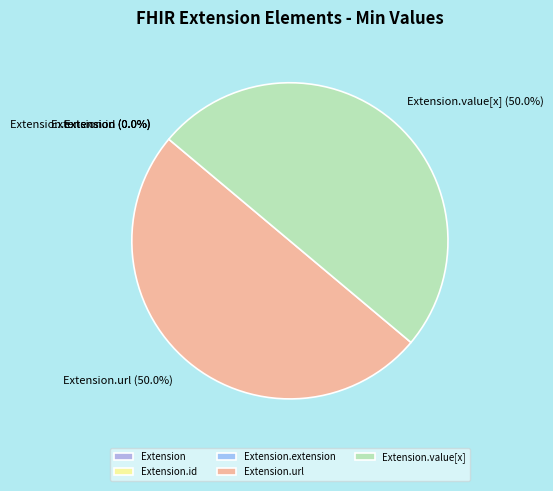

How many segments does this pie chart have?

5